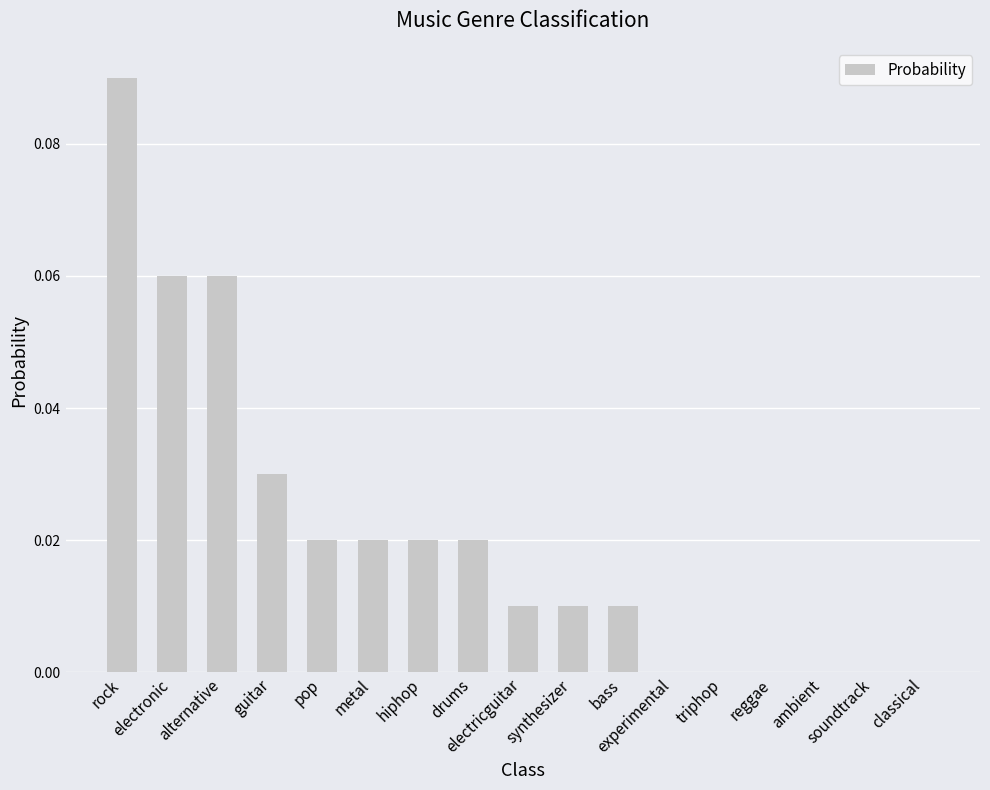

How many categories are shown in the chart?

17